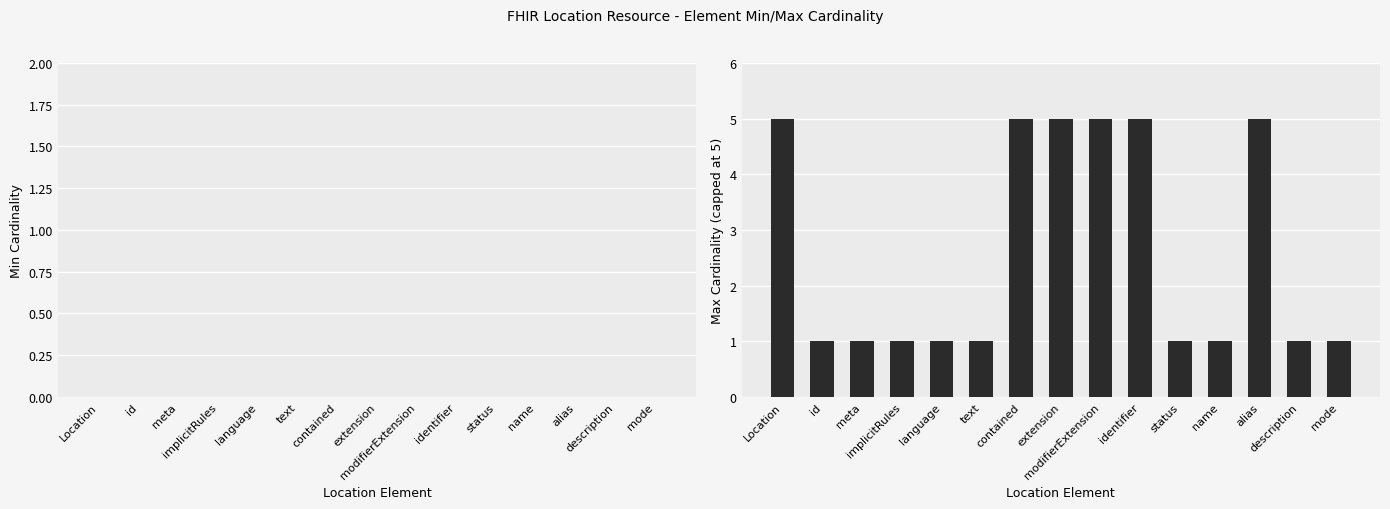

What is the value of the 11th bar from the left?

1